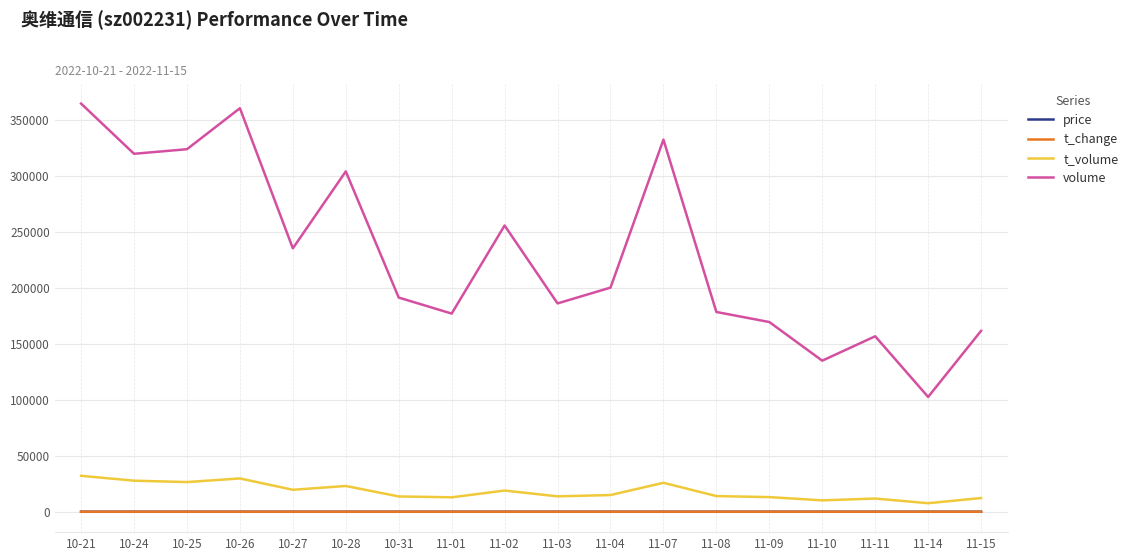

What is the greatest value displayed?

364642.0